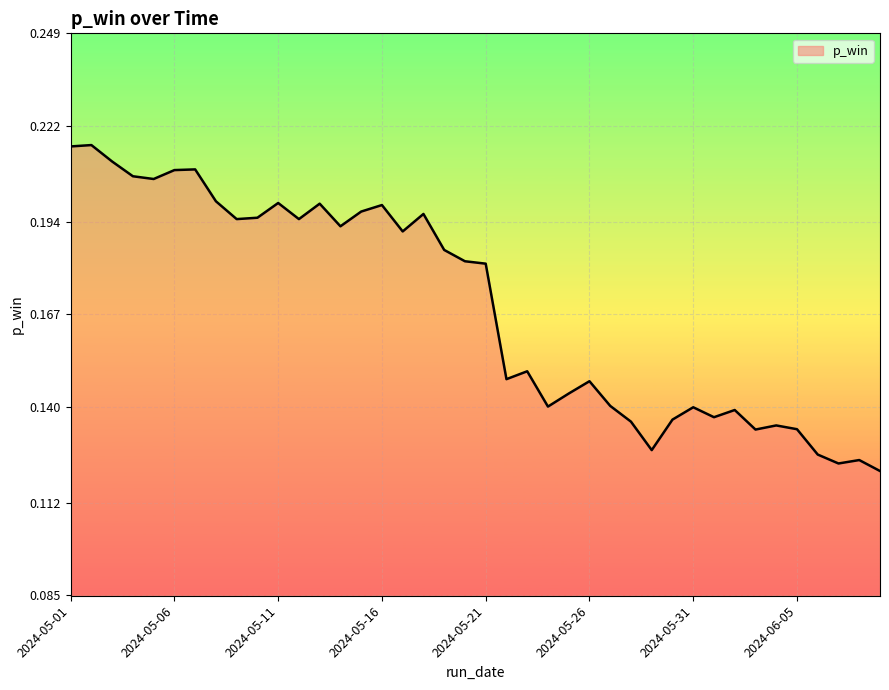

Reading right to left, what are all the values shown in this chart?

2024-06-09=0.1	2024-06-08=0.1	2024-06-07=0.1	2024-06-06=0.1	2024-06-05=0.1	2024-06-04=0.1	2024-06-03=0.1	2024-06-02=0.1	2024-06-01=0.1	2024-05-31=0.1	2024-05-30=0.1	2024-05-29=0.1	2024-05-28=0.1	2024-05-27=0.1	2024-05-26=0.1	2024-05-25=0.1	2024-05-24=0.1	2024-05-23=0.2	2024-05-22=0.1	2024-05-21=0.2	2024-05-20=0.2	2024-05-19=0.2	2024-05-18=0.2	2024-05-17=0.2	2024-05-16=0.2	2024-05-15=0.2	2024-05-14=0.2	2024-05-13=0.2	2024-05-12=0.2	2024-05-11=0.2	2024-05-10=0.2	2024-05-09=0.2	2024-05-08=0.2	2024-05-07=0.2	2024-05-06=0.2	2024-05-05=0.2	2024-05-04=0.2	2024-05-03=0.2	2024-05-02=0.2	2024-05-01=0.2